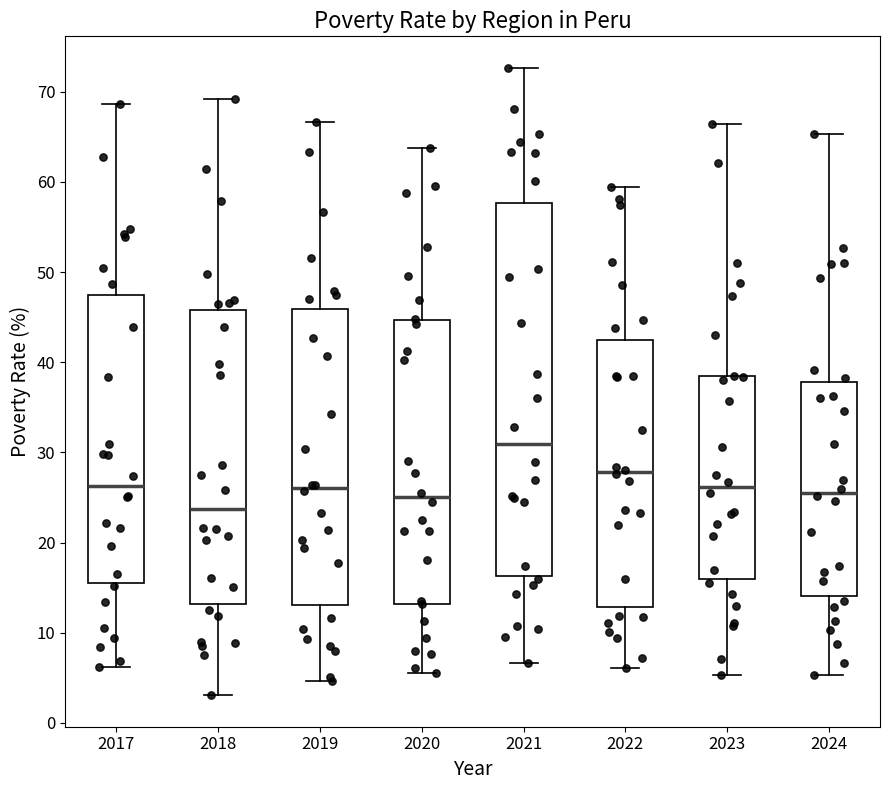

Which box's median line is the lowest?

2018